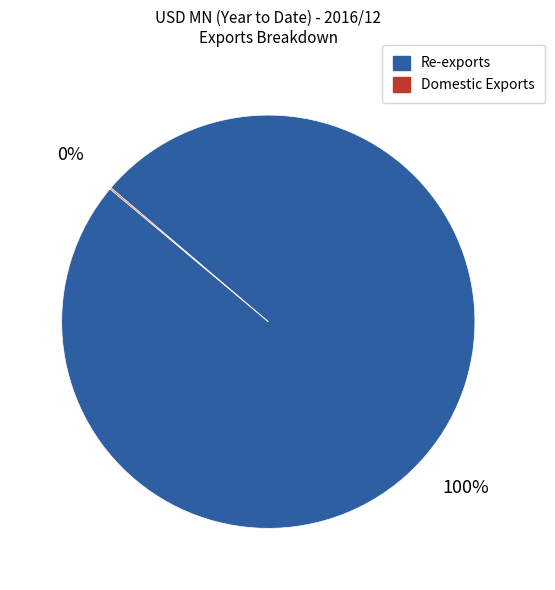

True or false: Re-exports accounts for 100% of the total.

True